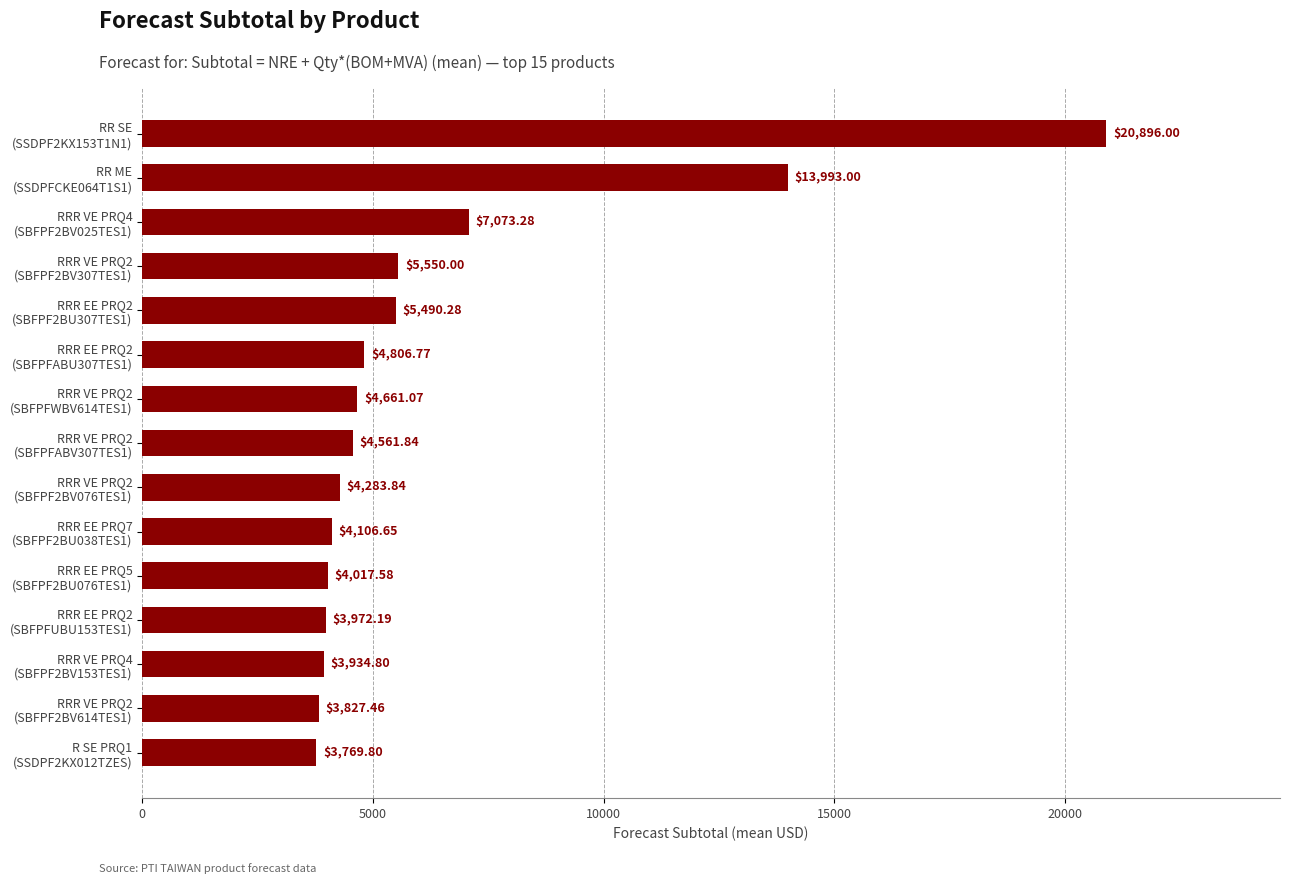

What is the average value?

6329.6